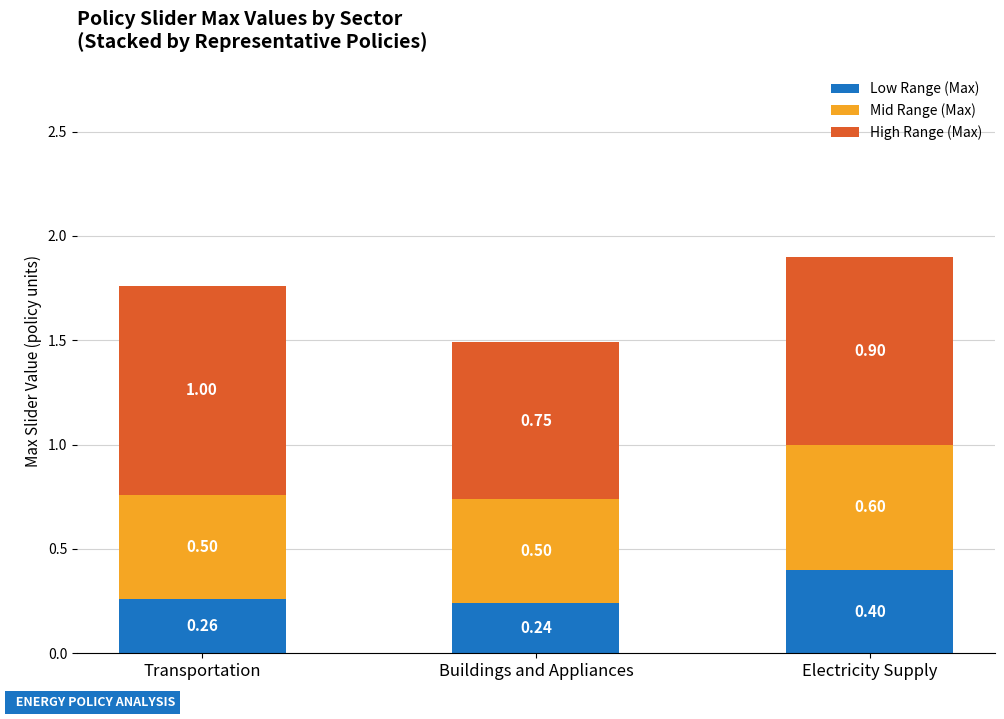

Rank the categories by Low Range (Max) value from highest to lowest.

Electricity Supply, Transportation, Buildings and Appliances